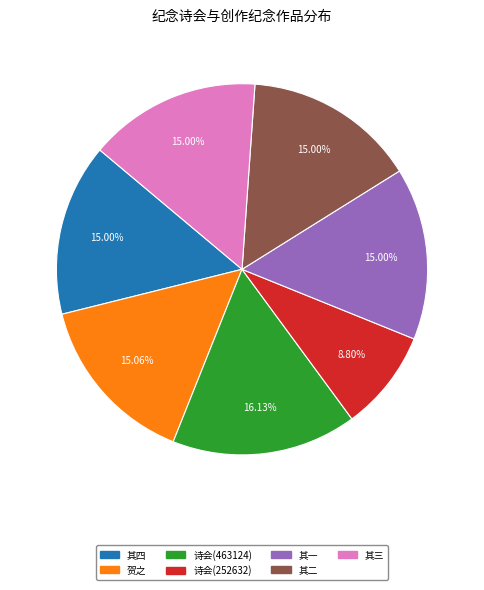

Which has a higher value, 其一 or 诗会(252632)?

其一